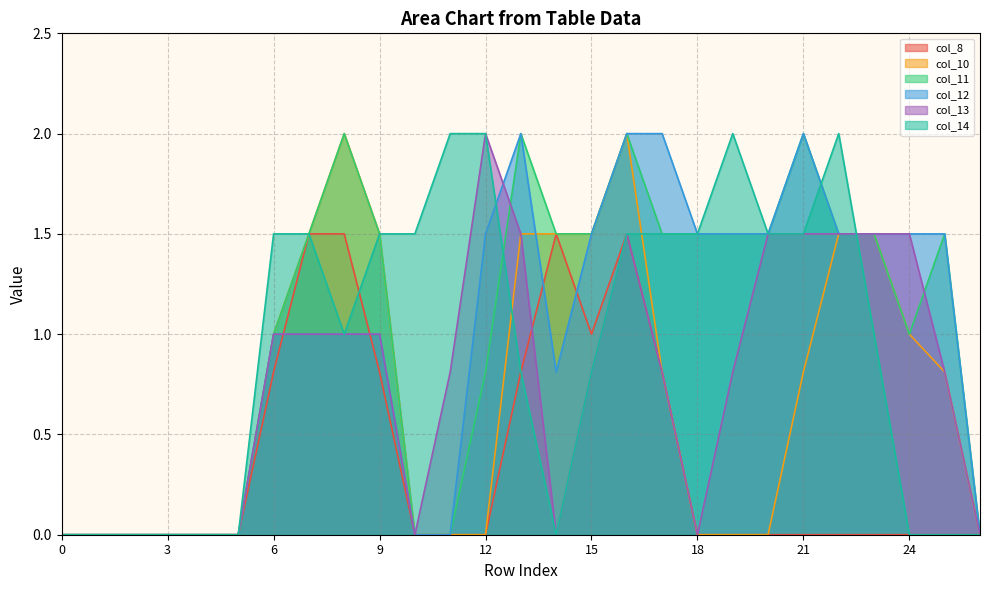

True or false: col_13 has more than 1 points higher than both neighbors.

True